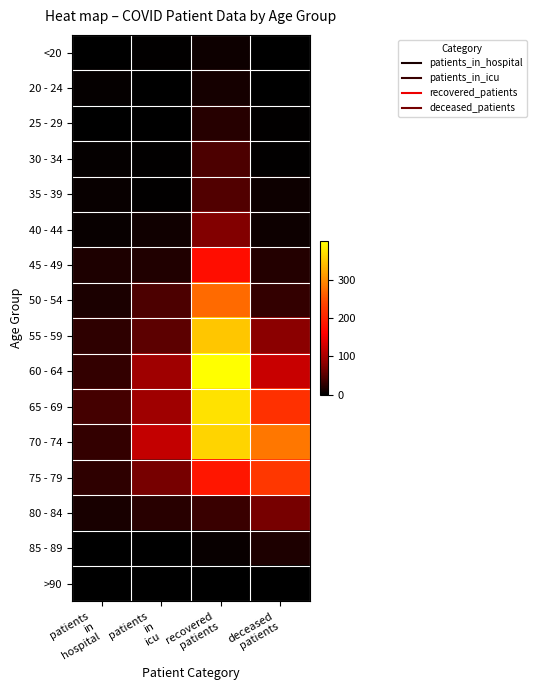

List the series in order of their peak value, highest first.

60 - 64, 65 - 69, 70 - 74, 55 - 59, 50 - 54, 75 - 79, 45 - 49, 40 - 44, 80 - 84, 35 - 39, 30 - 34, 25 - 29, 85 - 89, 20 - 24, <20, >90